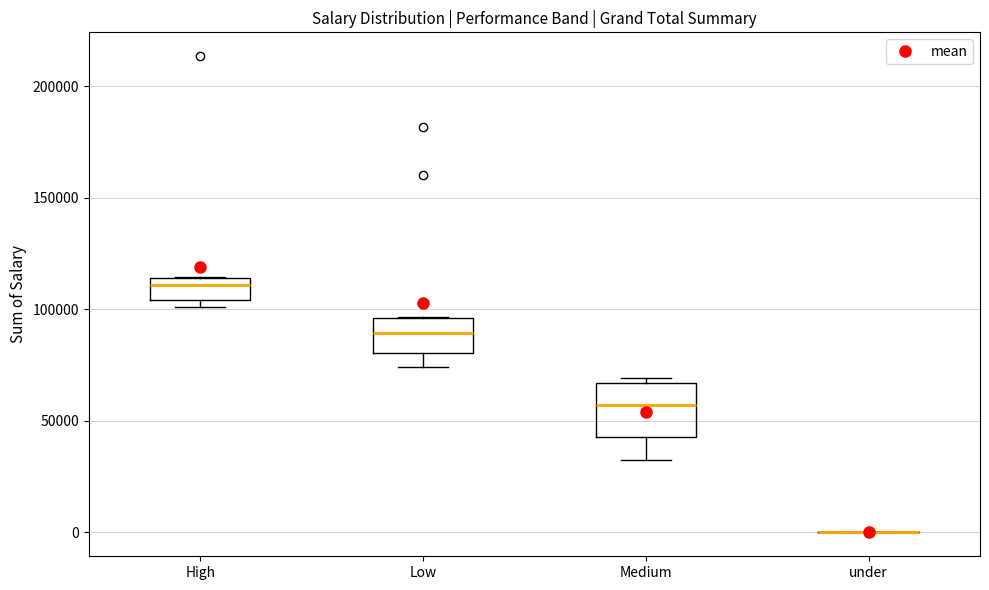

Comparing the boxes themselves (not the whiskers), which one is the tallest?

Medium